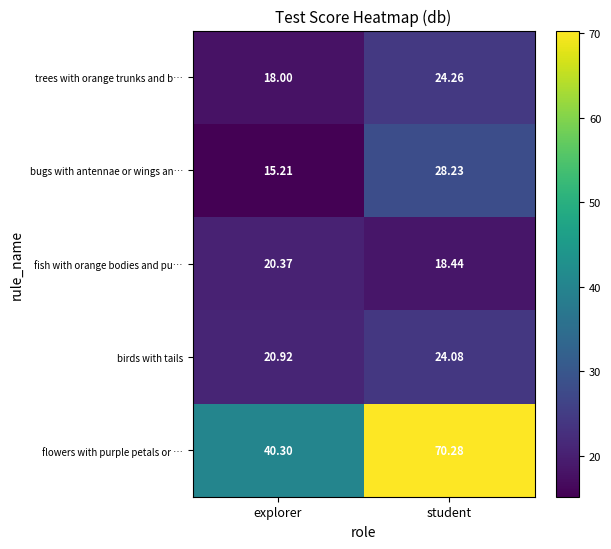

Where is birds with tails nearest to the value 22?

explorer